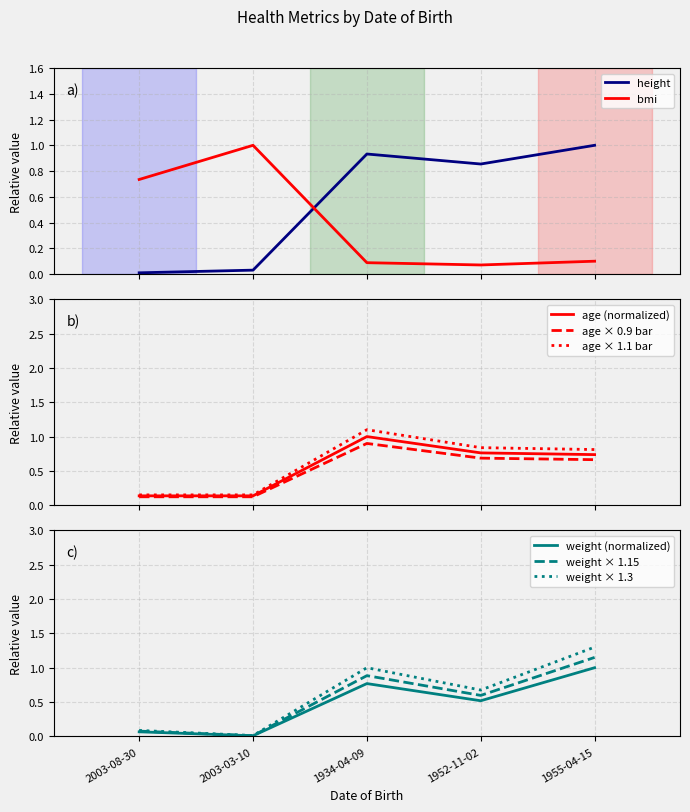

What is the sum of the bmi values at 1952-11-02 and 2003-08-30?

0.8